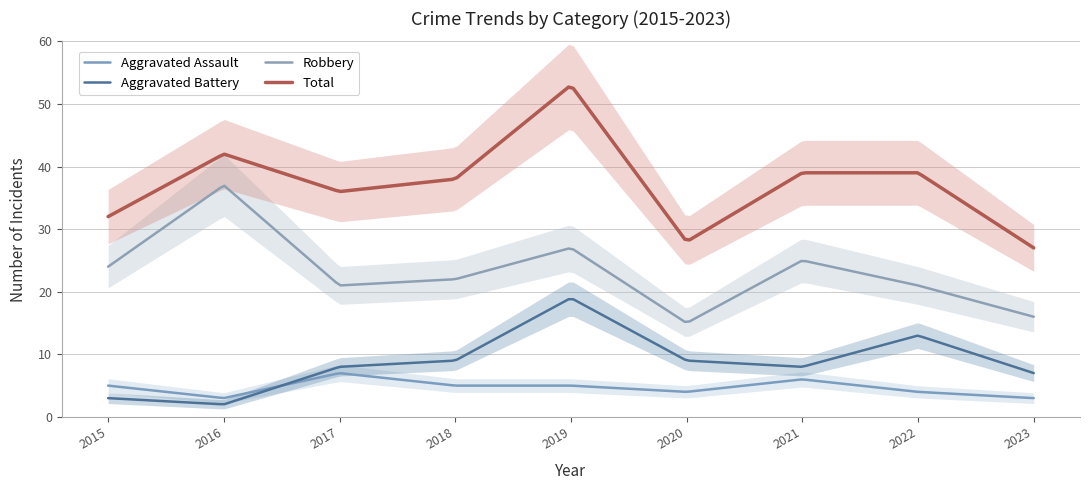

In Total, how many points are lower than both neighbors (excluding endpoints)?

2